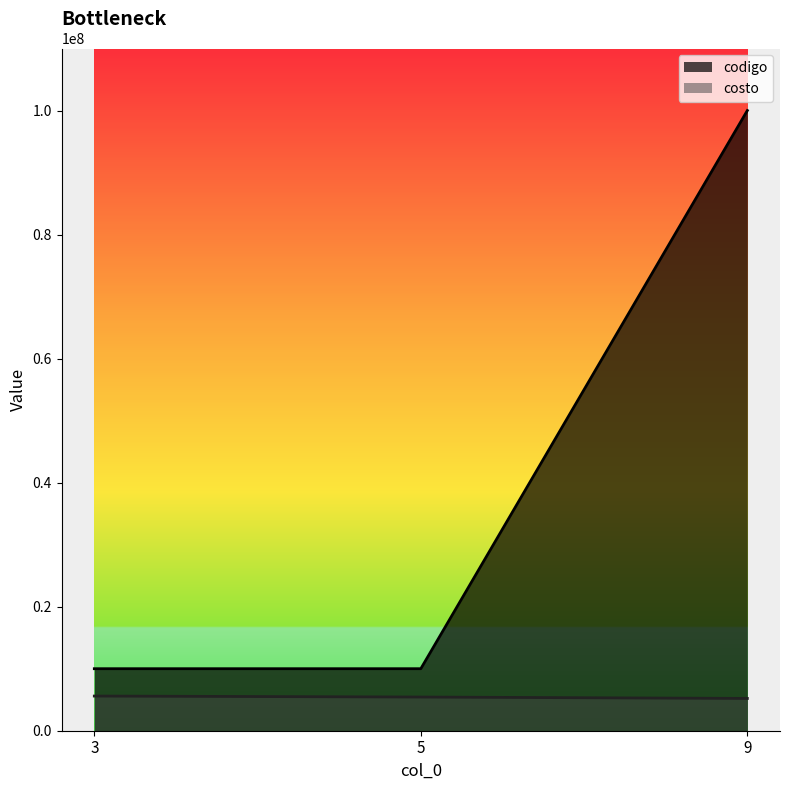

What is the value of the codigo point at the 2nd from the left?

10000006